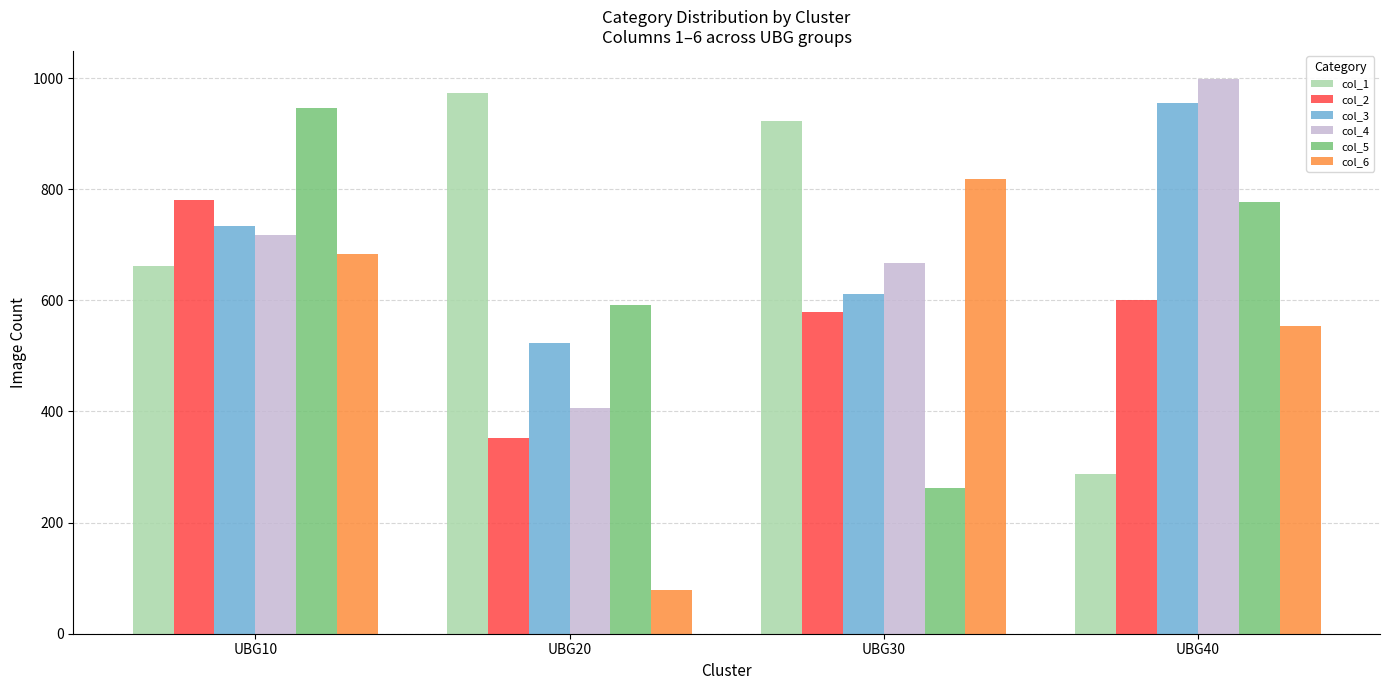

Read the col_3 value at UBG20, to the nearest 50.

500